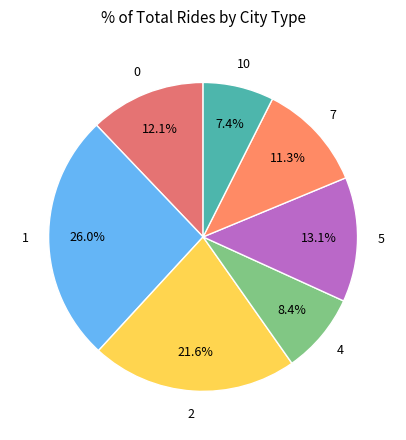

Which slice is the smallest?

10